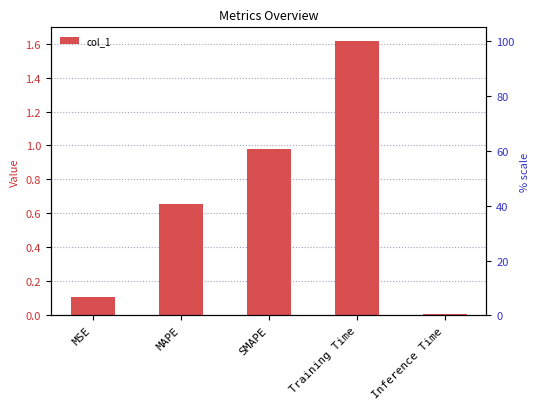

What is the difference between the maximum and second lowest values?

1.5